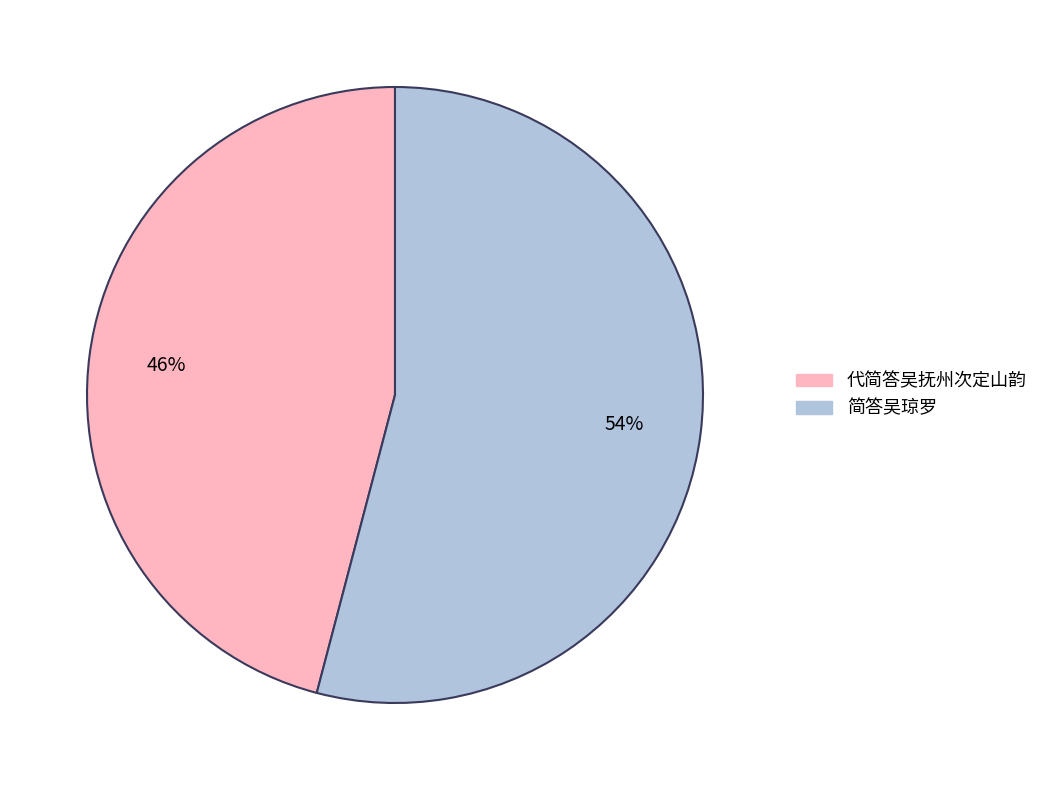

To the nearest percent, what is the combined percentage of 代简答吴抚州次定山韵 and 简答吴琼罗?

100%